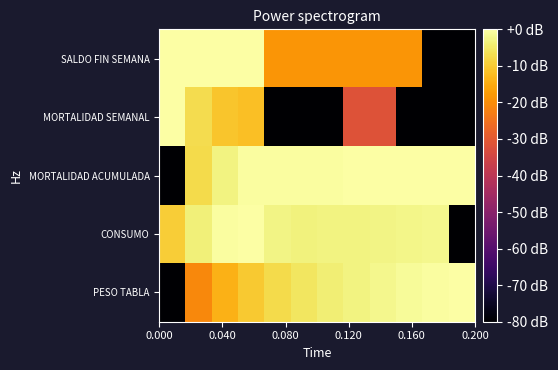

Reading left to right, what are all the values shown in this chart?

SALDO FIN SEMANA: 0.0	-0.1	-0.2	-0.2	-18.6	-18.6	-18.6	-18.7	-18.7	-18.7	-80.0	-80.0
MORTALIDAD SEMANAL: 0.0	-7.0	-10.8	-11.6	-80.0	-80.0	-80.0	-31.6	-31.6	-80.0	-80.0	-80.0
MORTALIDAD ACUMULADA: -80.0	-7.4	-3.1	-0.4	-0.4	-0.4	-0.4	-0.2	0.0	0.0	0.0	0.0
CONSUMO: -9.5	-3.5	-0.5	0.0	-2.7	-3.4	-3.1	-2.8	-2.6	-2.3	-2.1	-80.0
PESO TABLA: -80.0	-20.8	-14.0	-10.1	-7.4	-5.4	-4.0	-2.9	-2.0	-1.2	-0.6	0.0